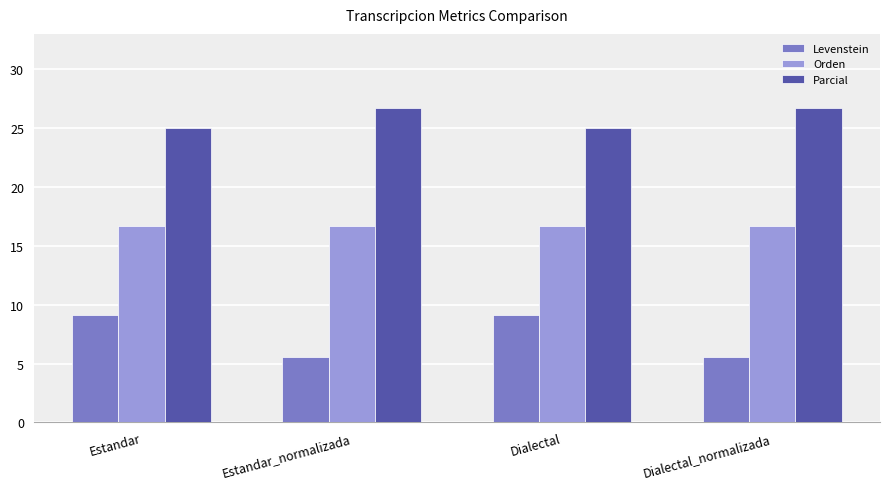

What is the label of the 3rd bar from the right?

Estandar_normalizada